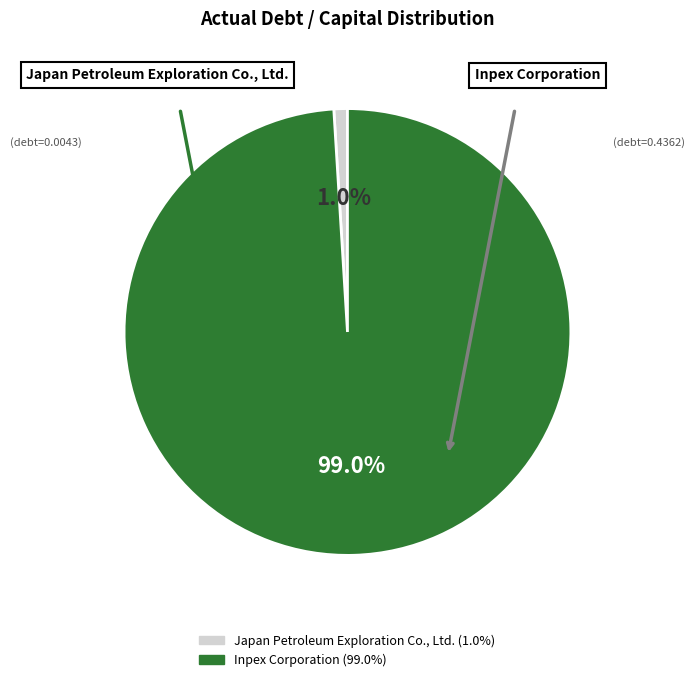

Count the number of slices in the pie.

2